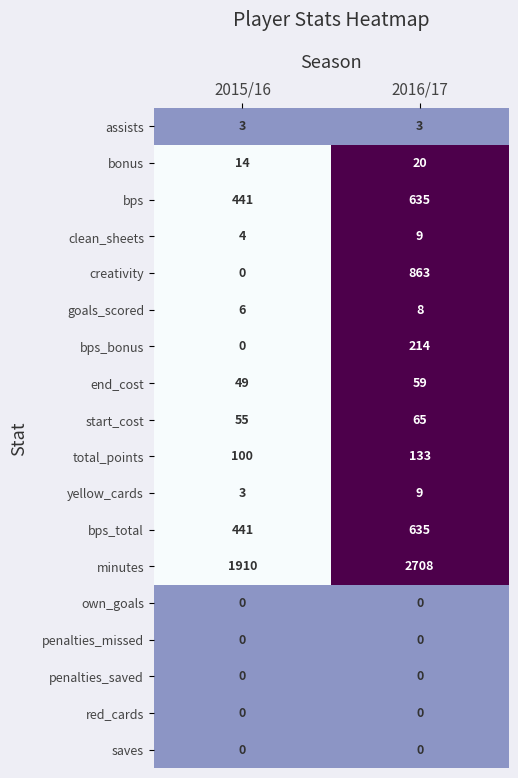

Which series has the largest range (max minus min)?

creativity